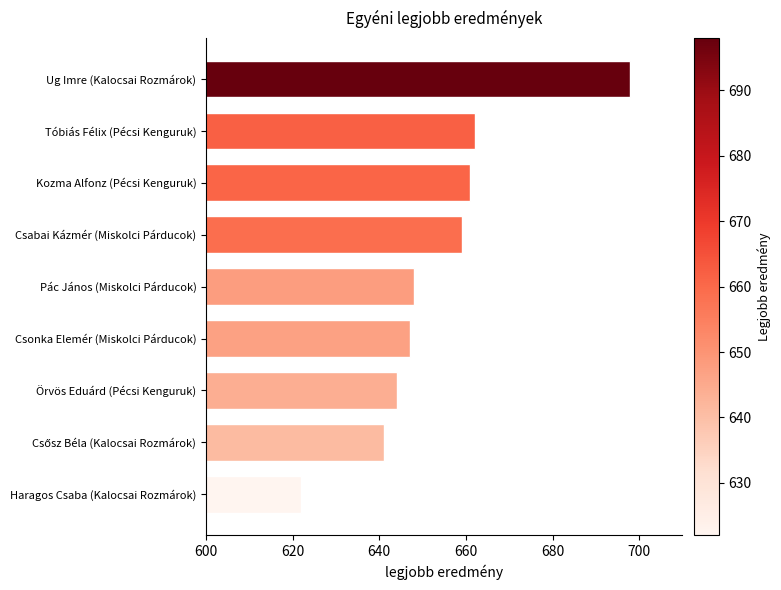

At which category does the chart reach its peak across all series?

Ug Imre (Kalocsai Rozmárok)